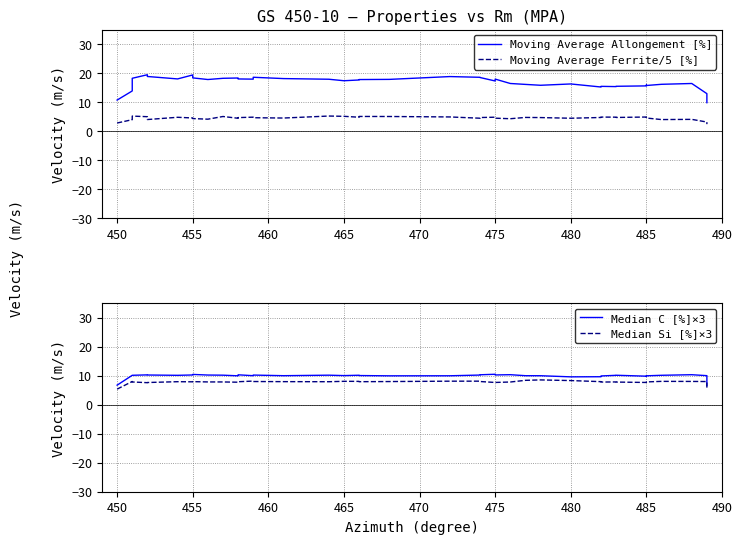

How many distinct data groups are displayed?

4